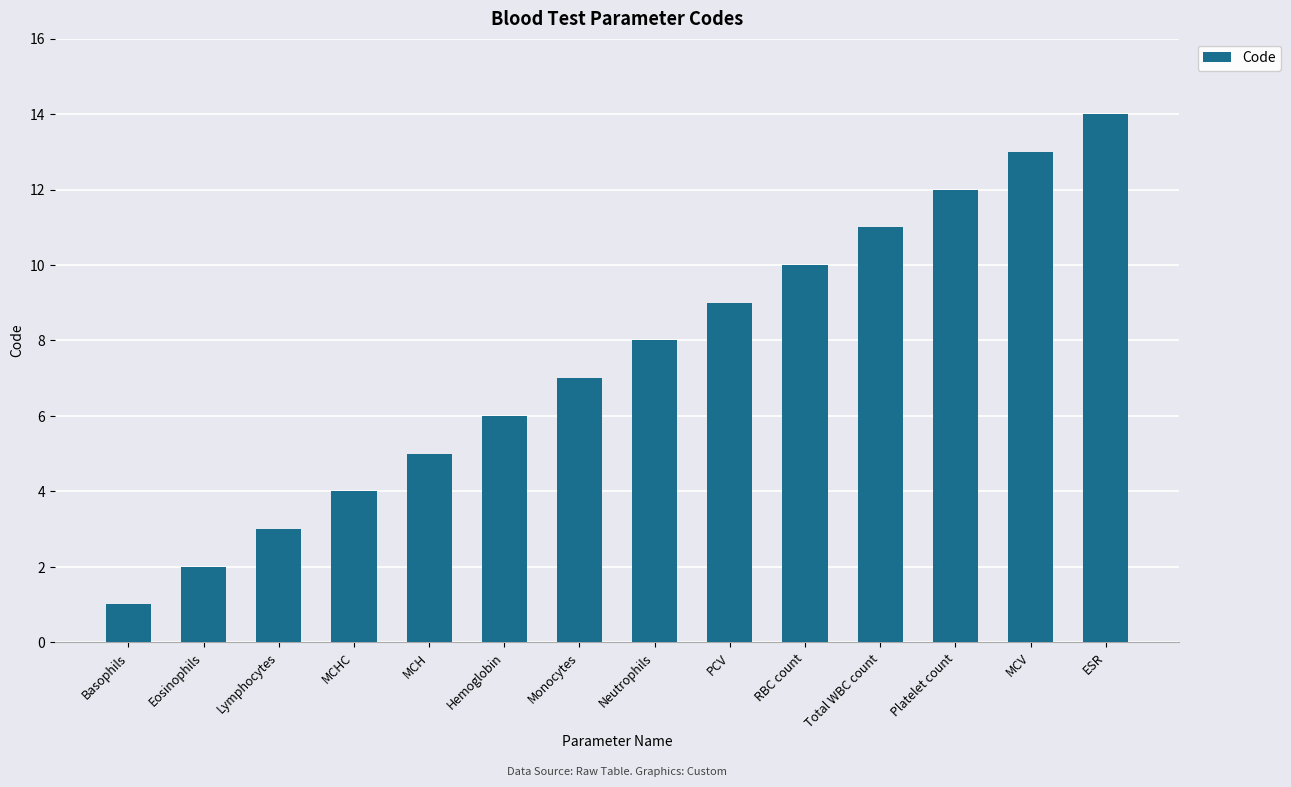

What is the value of the 13th bar from the left?

13